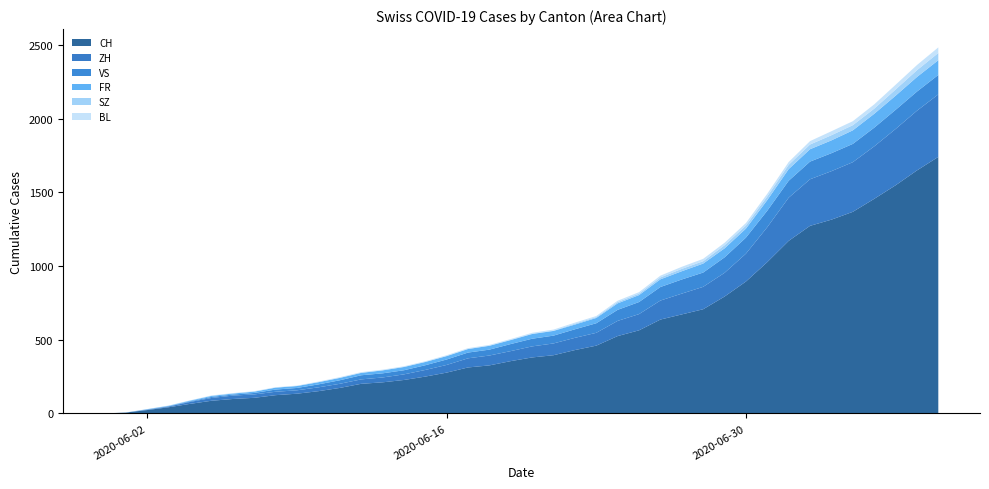

Reading right to left, extract all data points from this chart.

CH: 1741	1649	1548	1456	1368	1315	1273	1171	1027	895	793	707	672	637	564	525	460	430	395	380	355	326	312	277	250	227	211	201	173	151	134	124	106	98	86	65	42	23	6	0
ZH: 424	405	382	356	337	329	316	293	237	189	161	152	141	129	110	103	87	83	80	75	68	67	62	52	45	38	33	30	28	26	23	23	23	23	19	13	5	2	0	0
FR: 100	99	96	94	92	87	84	79	72	61	61	61	56	52	47	44	36	32	32	32	27	26	24	23	22	22	20	16	16	15	13	13	9	7	7	5	3	2	0	0
VS: 132	130	130	127	124	122	120	115	112	109	105	97	96	92	82	75	65	58	53	52	48	40	39	37	32	28	28	28	24	20	16	15	10	7	7	4	2	2	0	0
SZ: 49	46	42	35	35	35	32	29	25	21	21	16	16	13	10	9	6	6	2	2	2	1	1	1	1	1	1	1	1	0	0	0	0	0	0	0	0	0	0	0
BL: 38	35	32	29	27	27	23	19	18	17	17	16	14	12	10	9	7	7	7	6	5	5	5	5	4	4	4	4	4	4	3	3	3	3	3	2	2	1	1	0